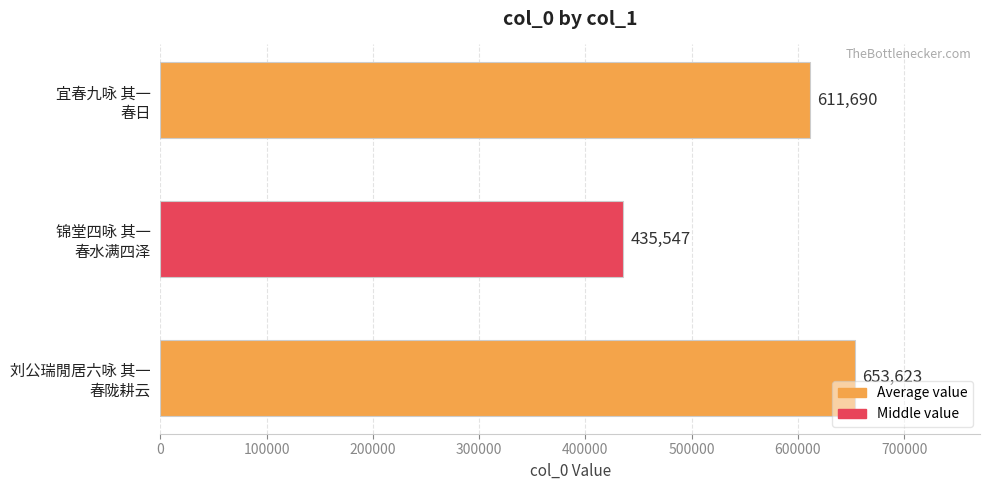

Count the values in the range 435547 to 653623.

3